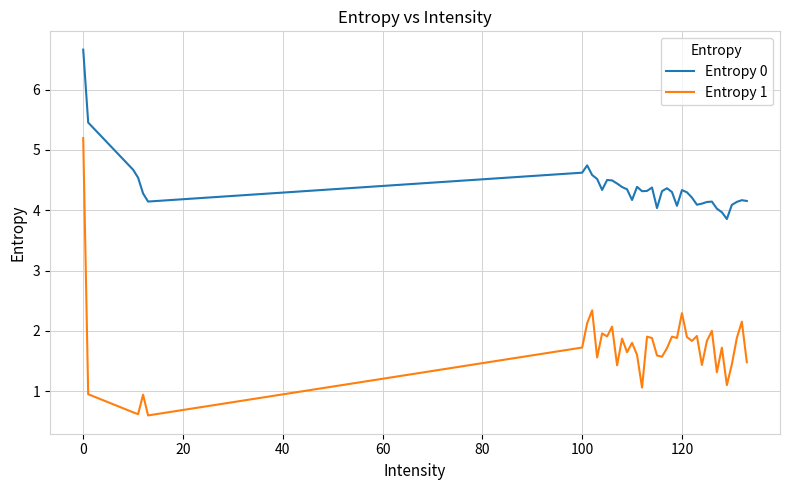

True or false: Entropy 0 and Entropy 1 cross at least once.

False